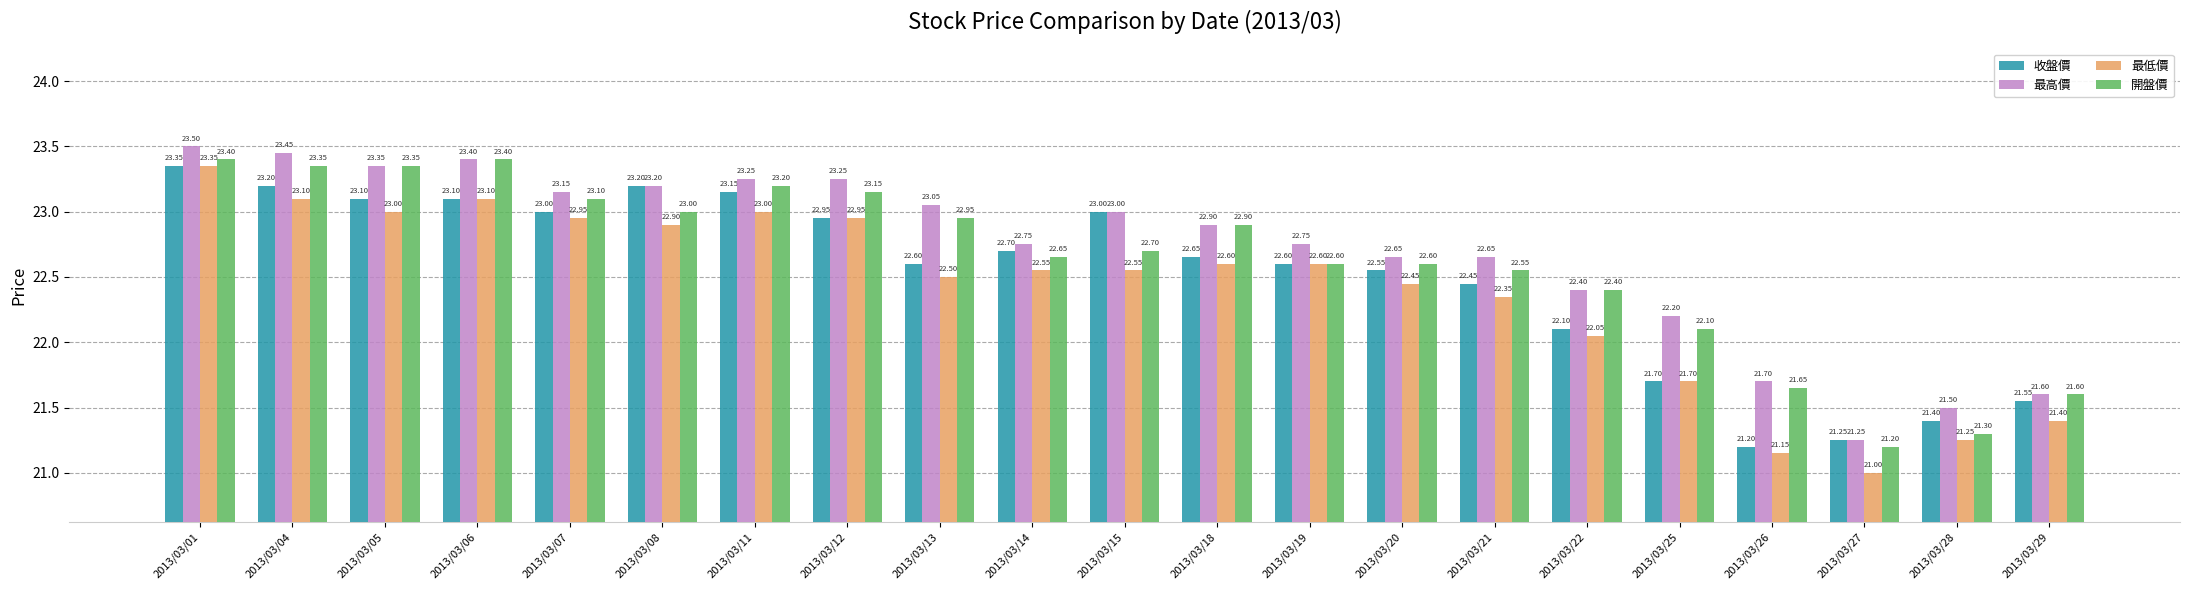

How many values in the 最低價 series exceed 22?

16